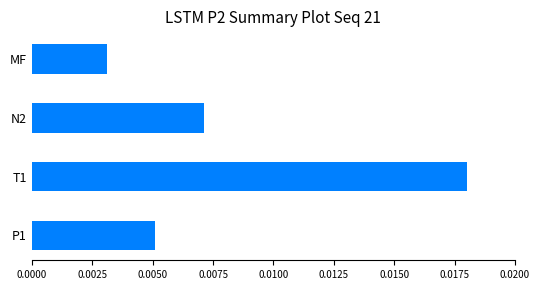

List the labels in order of value, smallest first.

MF, P1, N2, T1